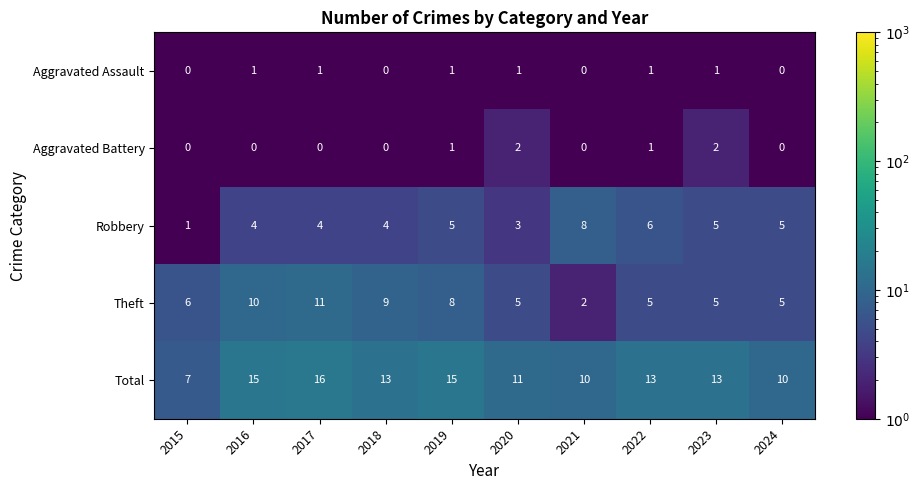

Which label corresponds to the largest value in the chart?

2017